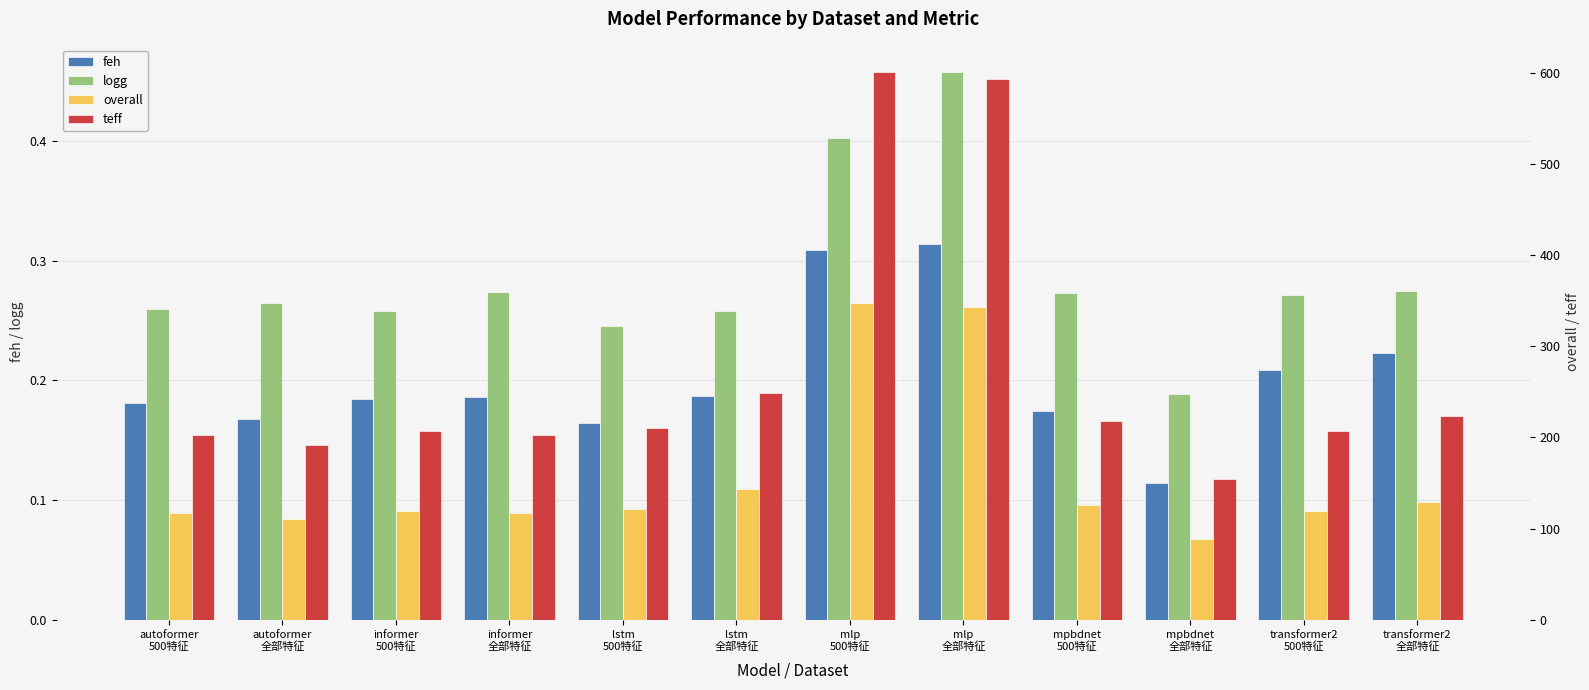

Where is teff nearest to the value 377?

lstm
全部特征